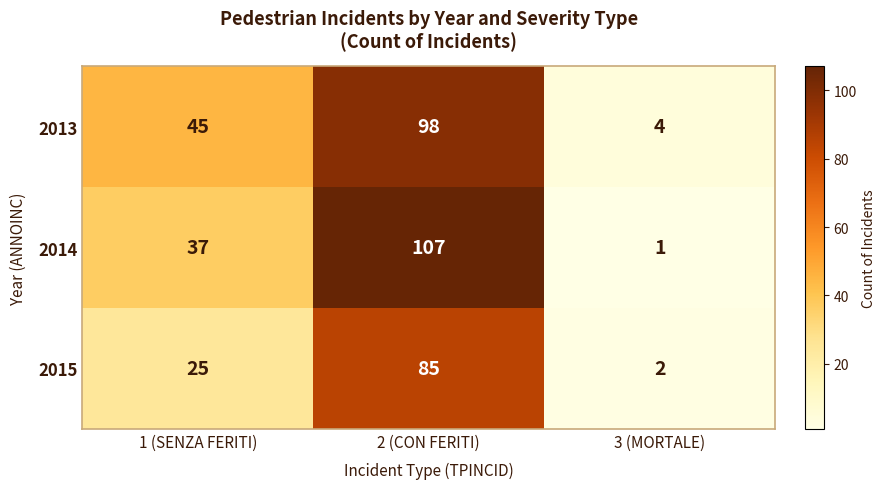

Rank the series at 3 (MORTALE) from highest to lowest value.

2013, 2015, 2014